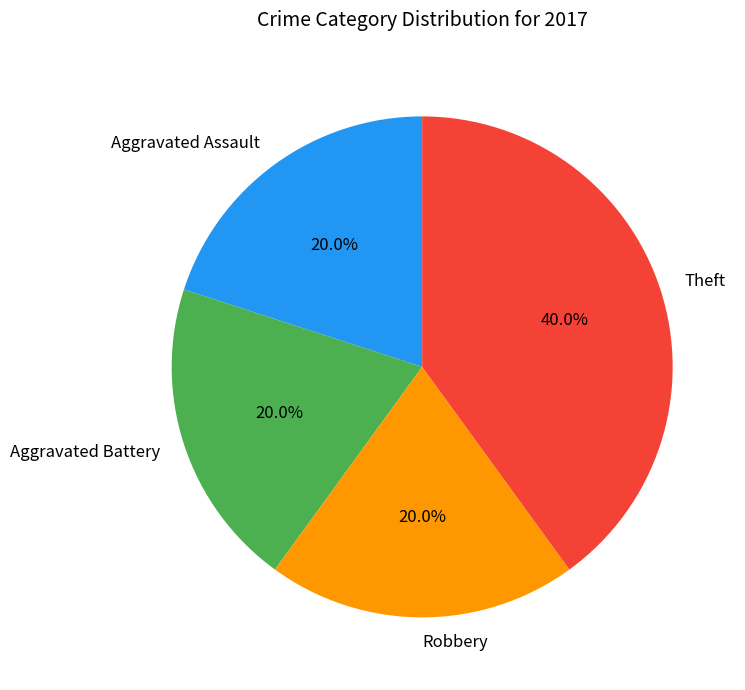

What percentage do Aggravated Battery and Theft together represent?

60.0%